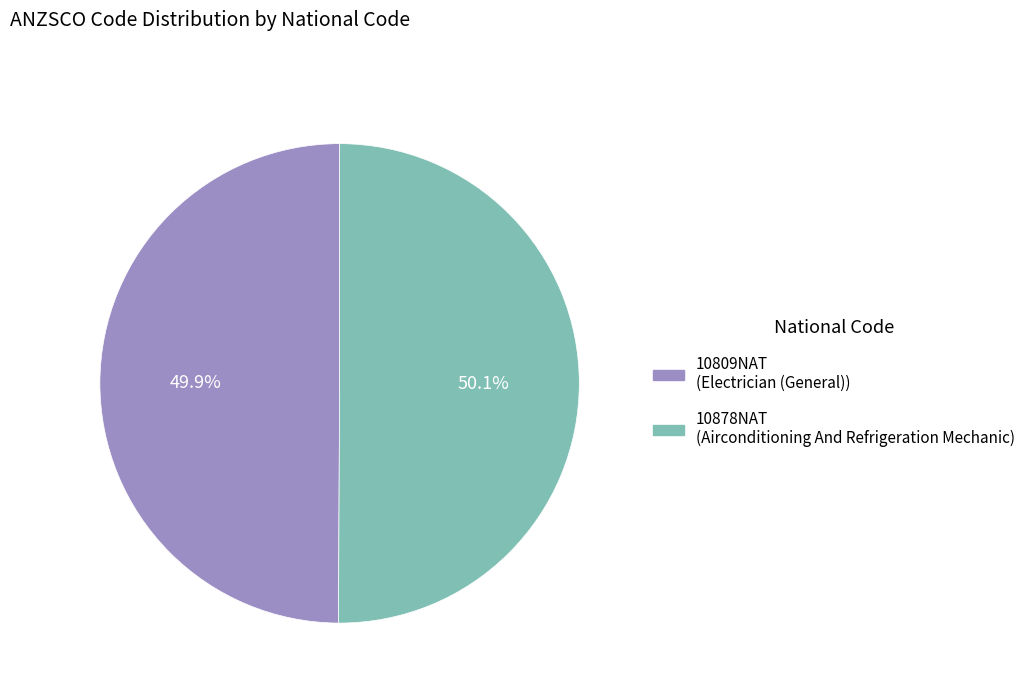

To the nearest percent, what portion does 10809NAT represent?

50%